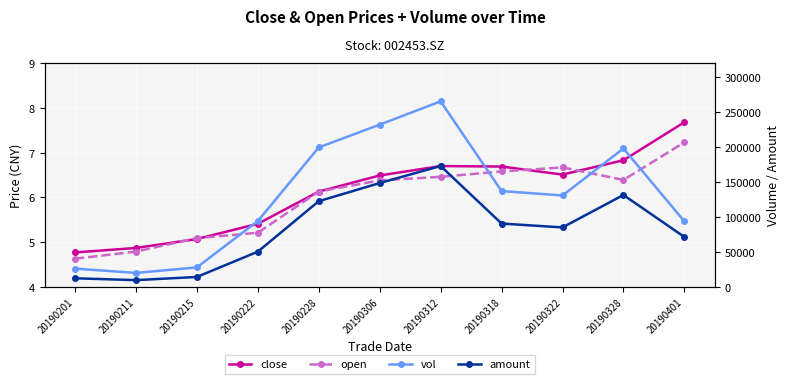

At how many categories does at least one series exceed 171142?

4